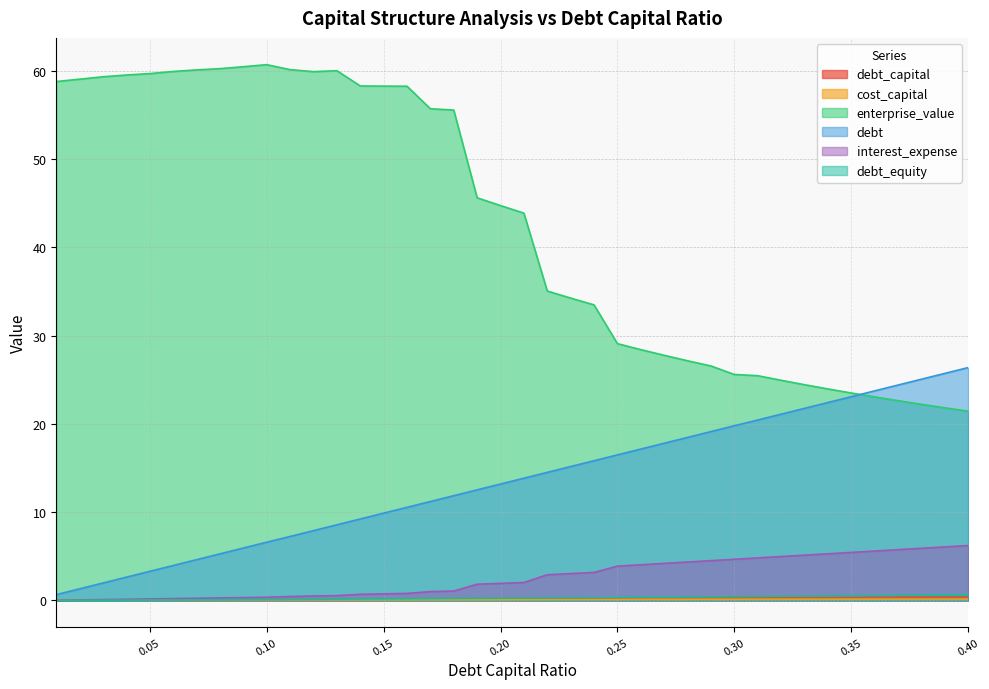

At which label does debt reach its peak?

0.40